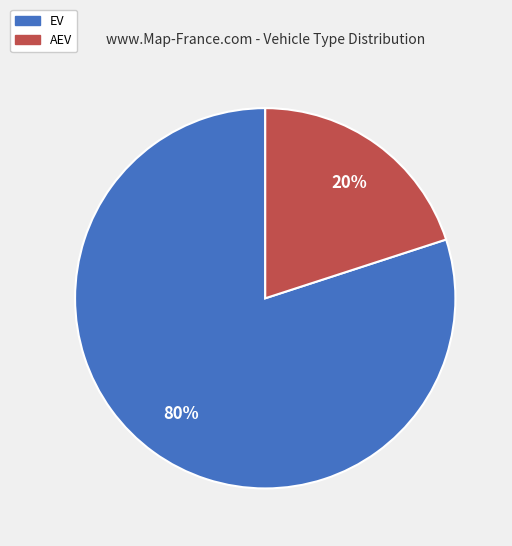

The EV slice represents 80% of the pie. True or false?

True